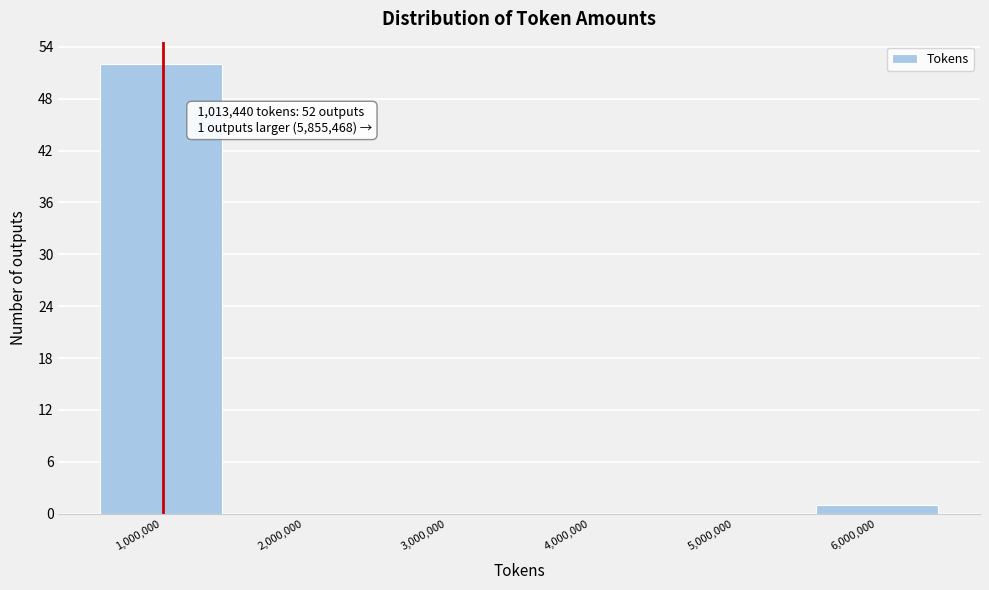

Which range on the x-axis has the tallest bar?

500000 to 1500000